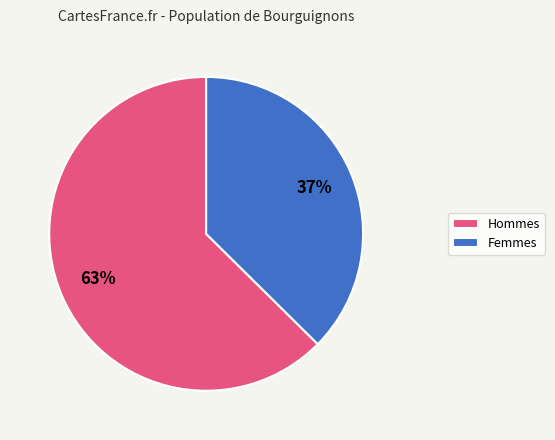

Rank the categories by value from highest to lowest.

Hommes, Femmes